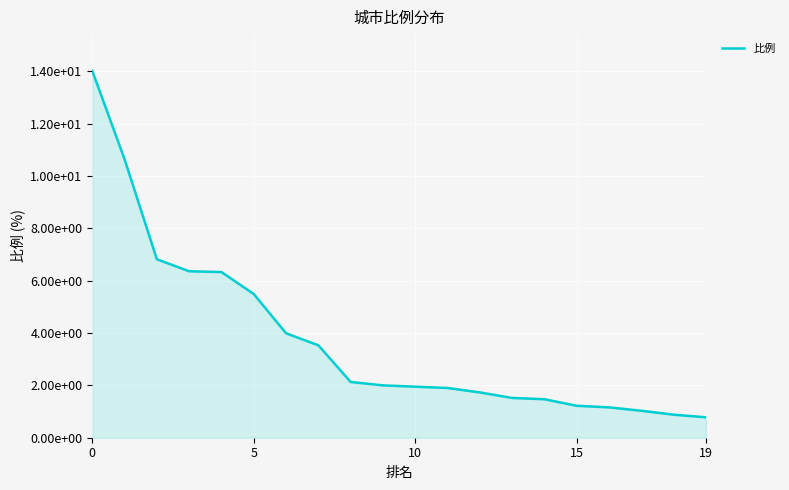

What is the label of the 6th point from the right?

14